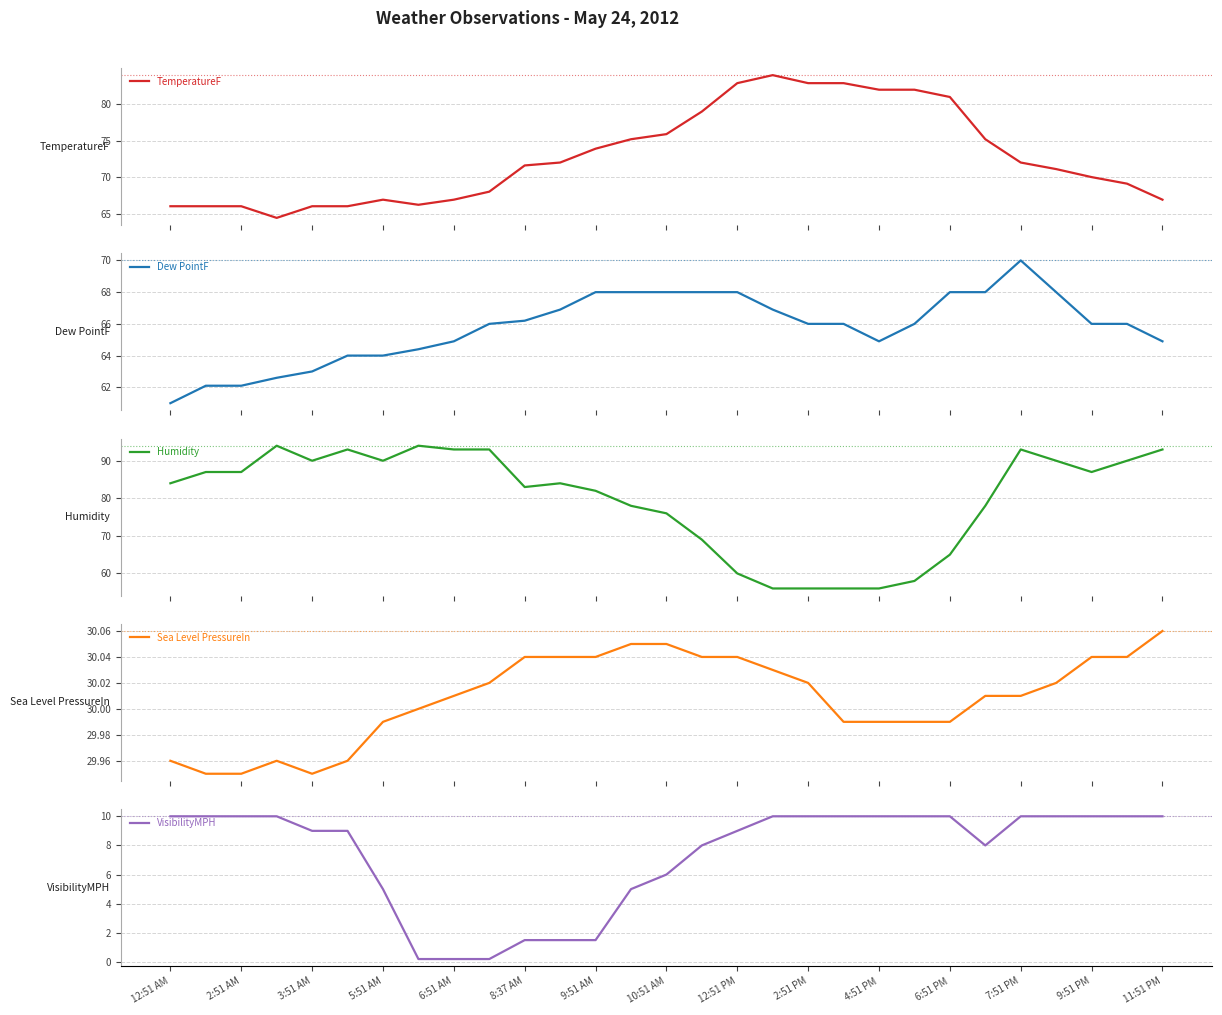

Is it true that VisibilityMPH equals 3.4 at 2:51 PM?

False